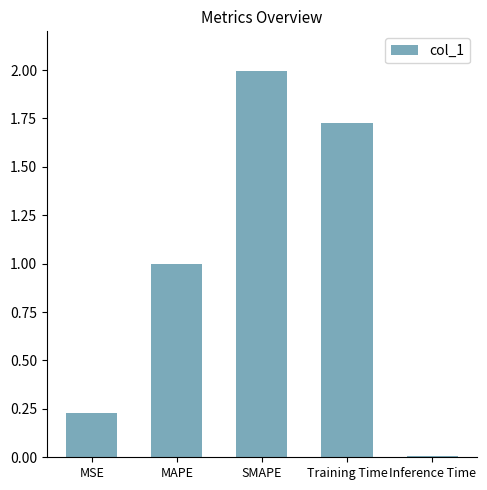

What is the change in value from MSE to SMAPE?

+1.8